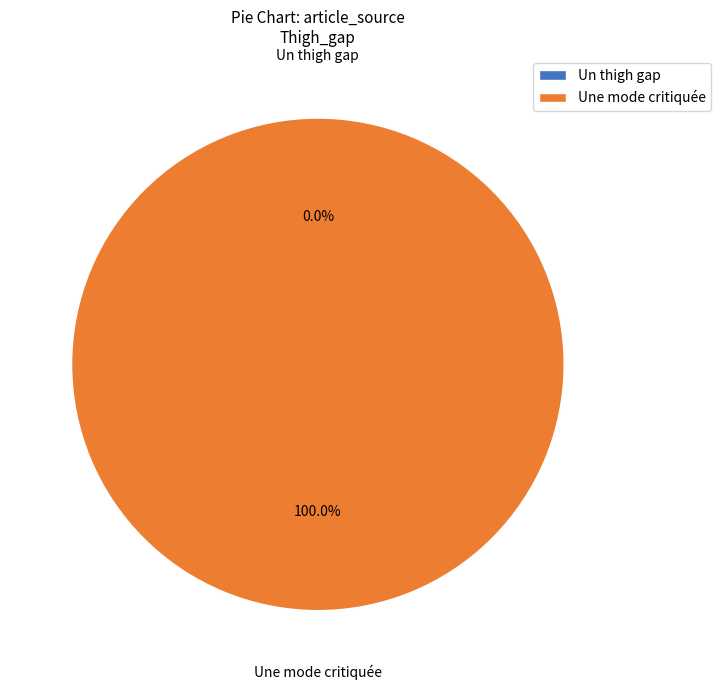

What percentage is the Une mode critiquée slice, to the nearest percent?

100%